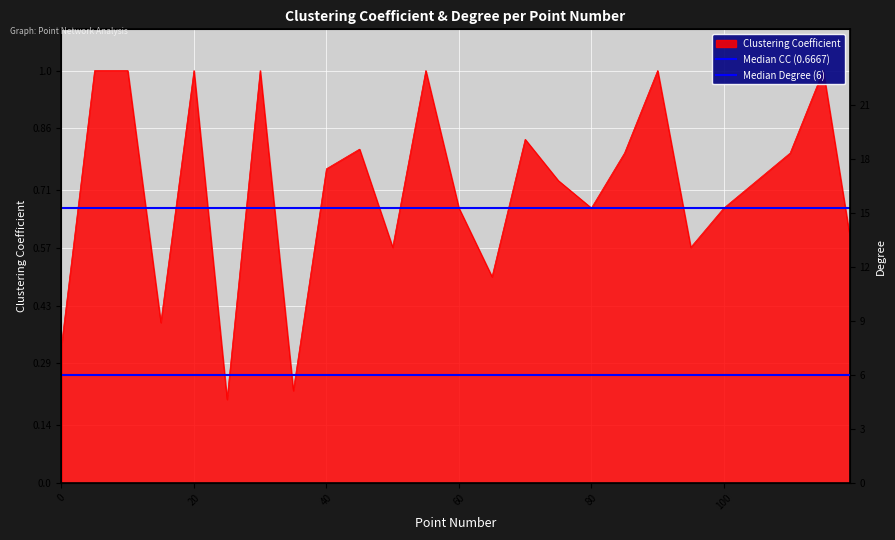

What is the average value of the Median Degree (6) series?

6.0